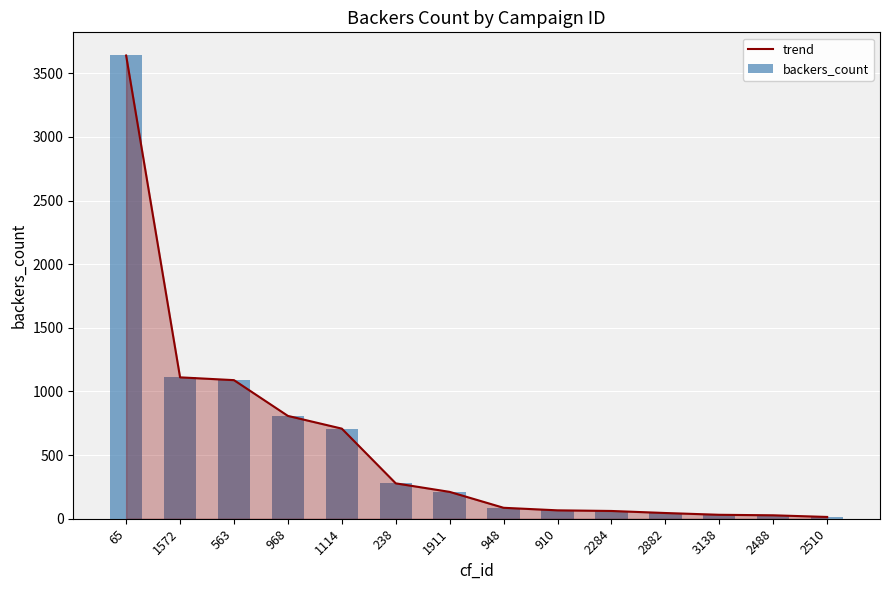

What are all the series names shown in the legend?

trend, backers_count